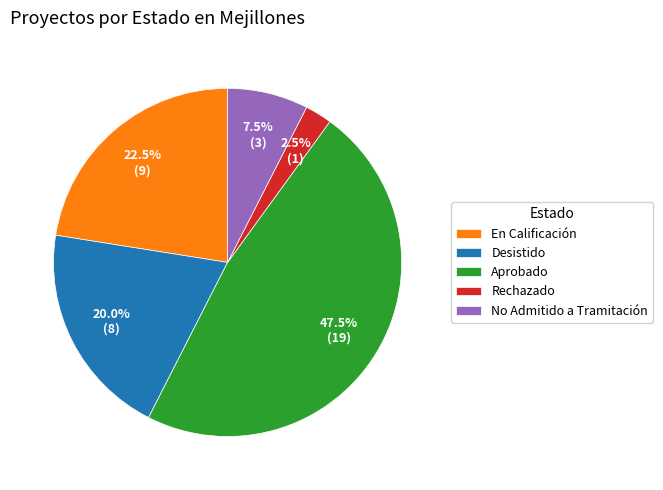

What portion of the pie excludes Aprobado?

52.5%